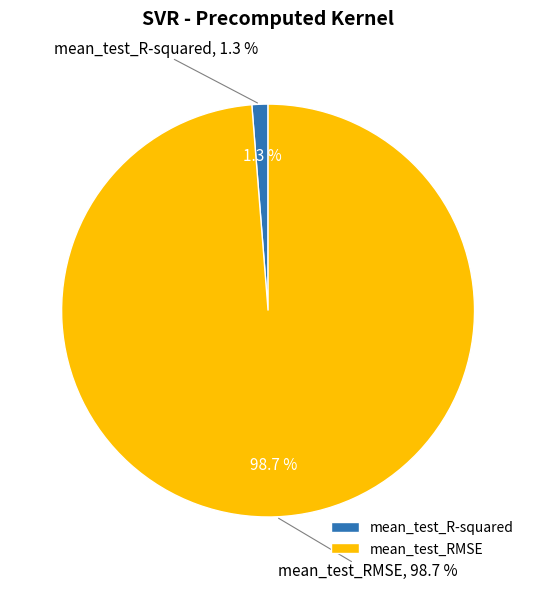

What percentage do mean_test_RMSE and mean_test_R-squared together represent?

100.0%